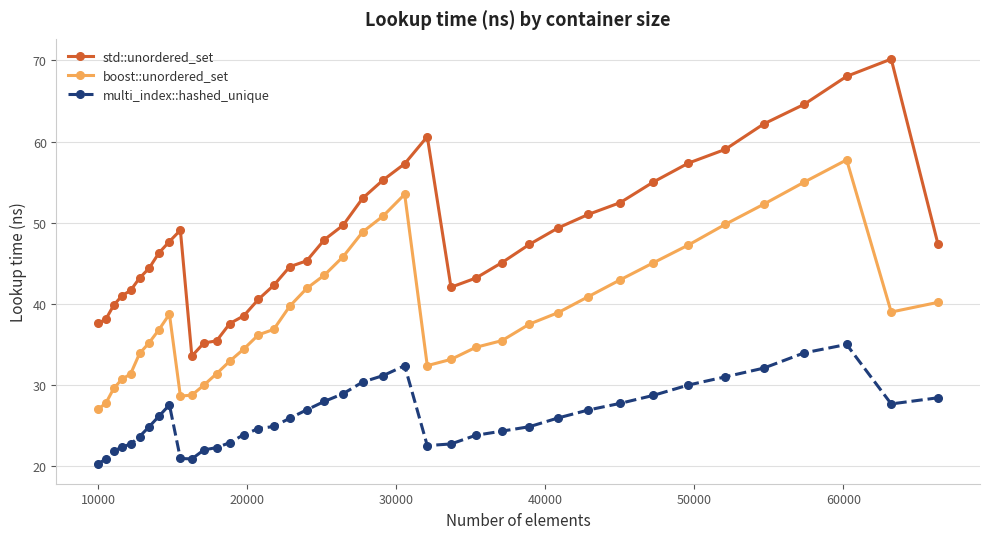

What is the difference between the maximum and minimum values in the multi_index::hashed_unique series?

14.7